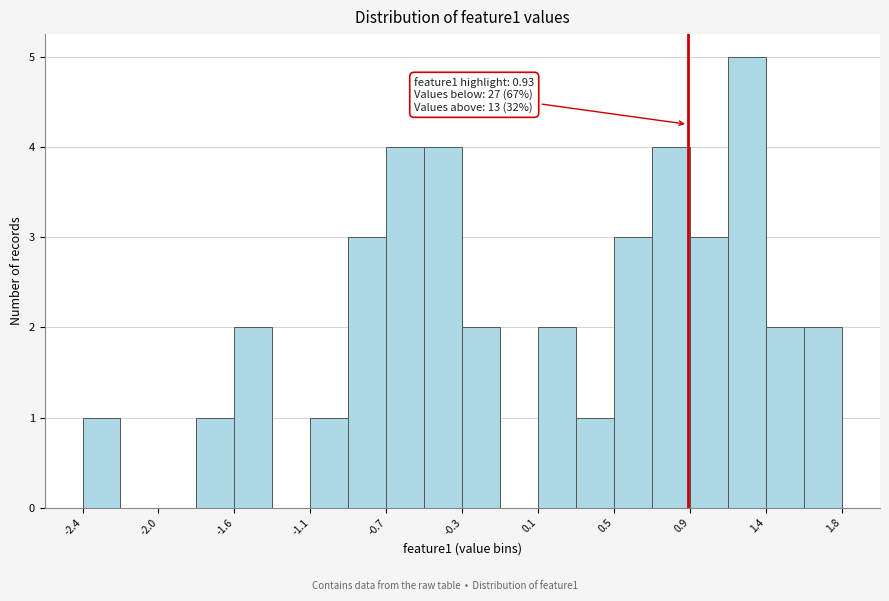

Over which range of the x-axis is the bar tallest?

1.15 to 1.35